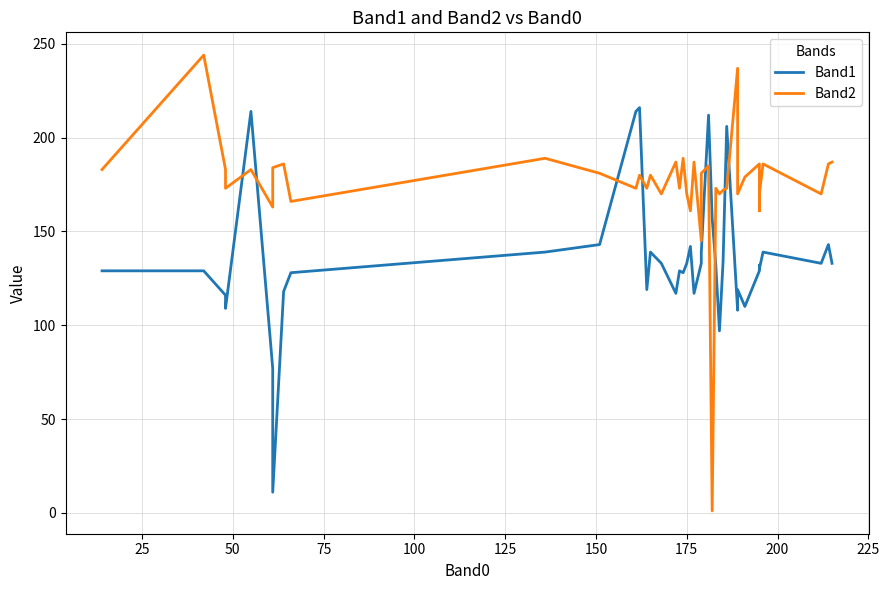

True or false: Band1 has a value of 79 at 13.

False